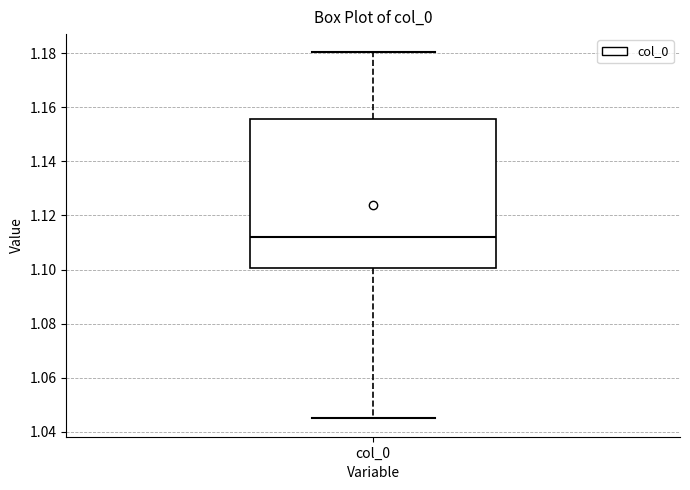

Read this box plot against the y-axis: the position of the median line, the range covered by the box, and the ends of both whiskers. The values are not printed on the chart, so give them approximately, as read against the axis.

median 1.112, box 1.100 to 1.156, whiskers 1.044 to 1.180